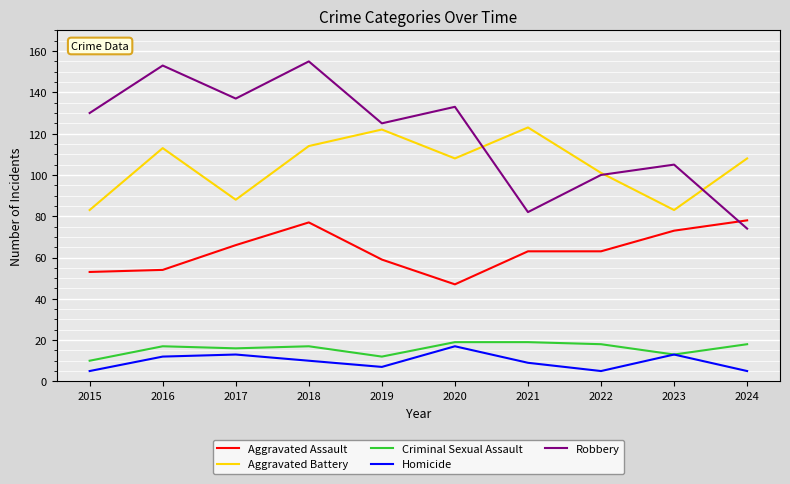

Where is Aggravated Battery nearest to the value 103?

2022